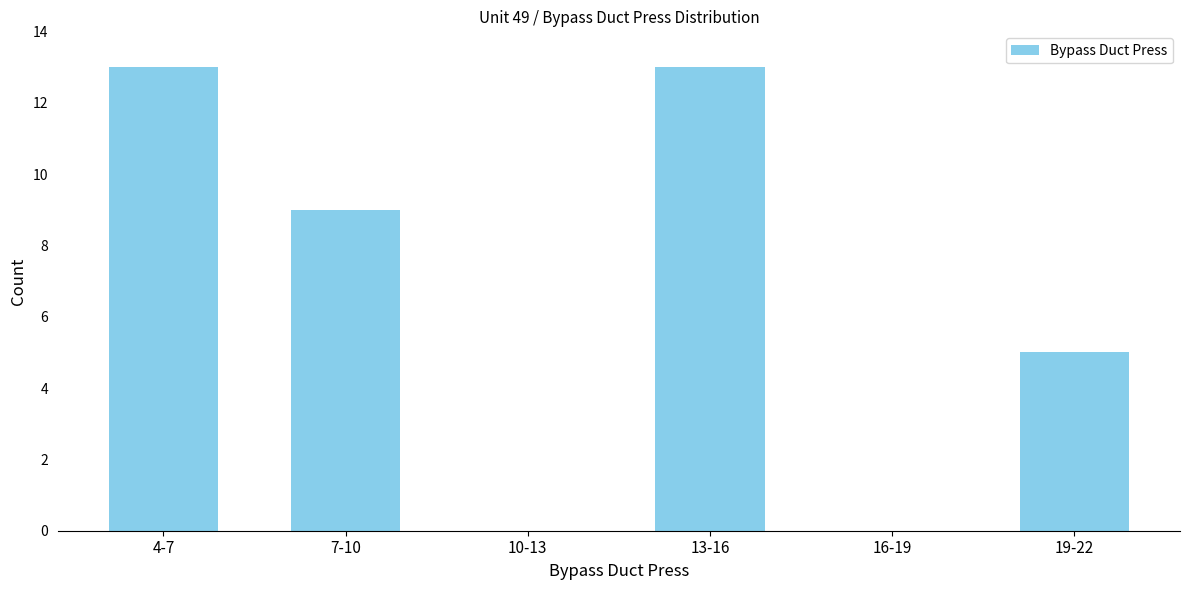

Reading left to right, what are all the values shown in this chart?

4-7=13	7-10=9	10-13=0	13-16=13	16-19=0	19-22=5